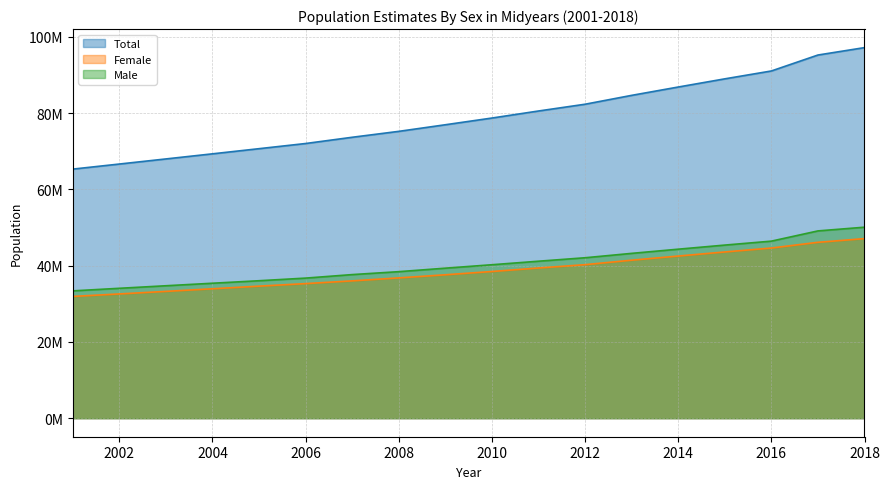

What is the sum of the Male values at 2008 and 2006?

75139000